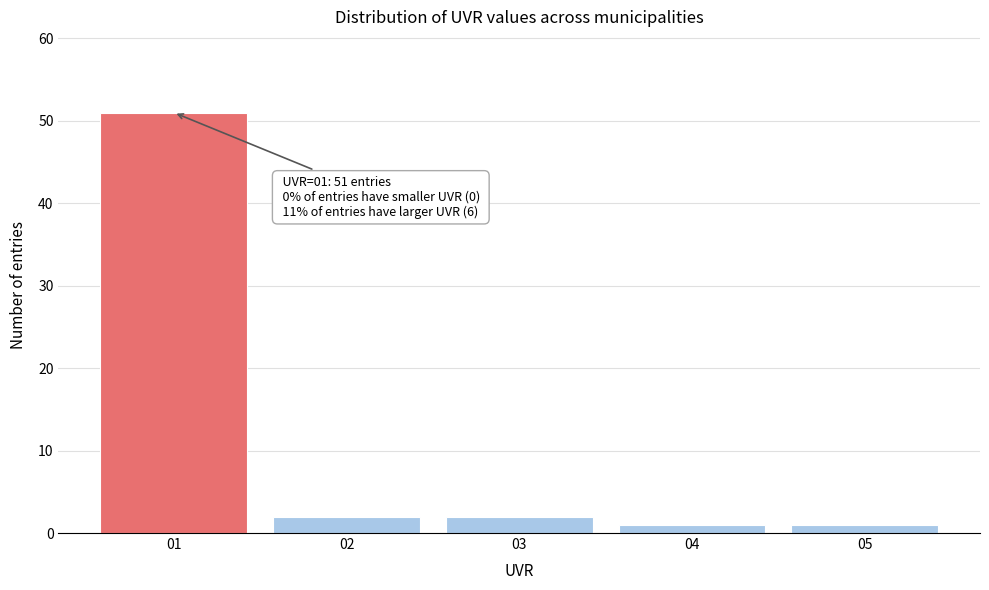

Reading left to right, what are all the values shown in this chart?

51	2	2	1	1